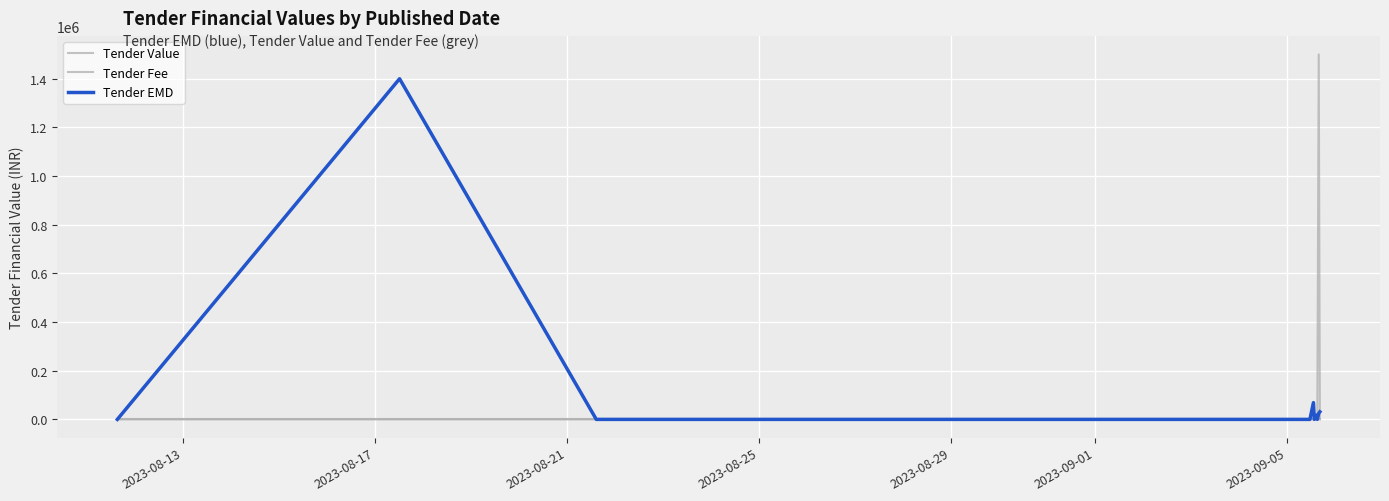

How many lines are shown in the chart?

3